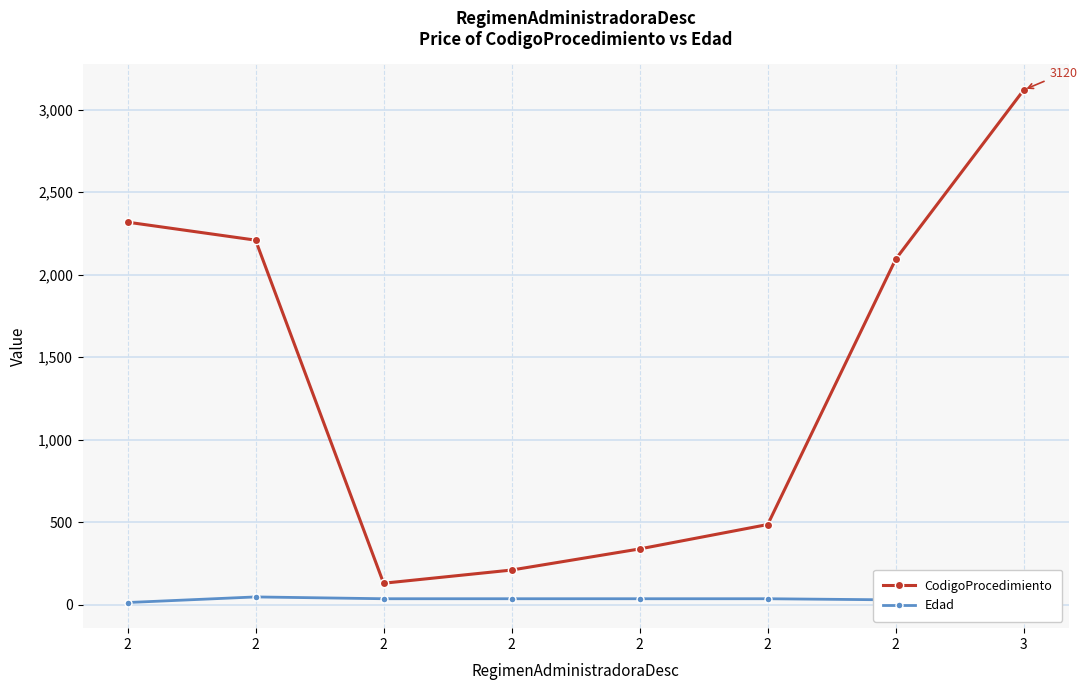

How many distinct data groups are displayed?

2